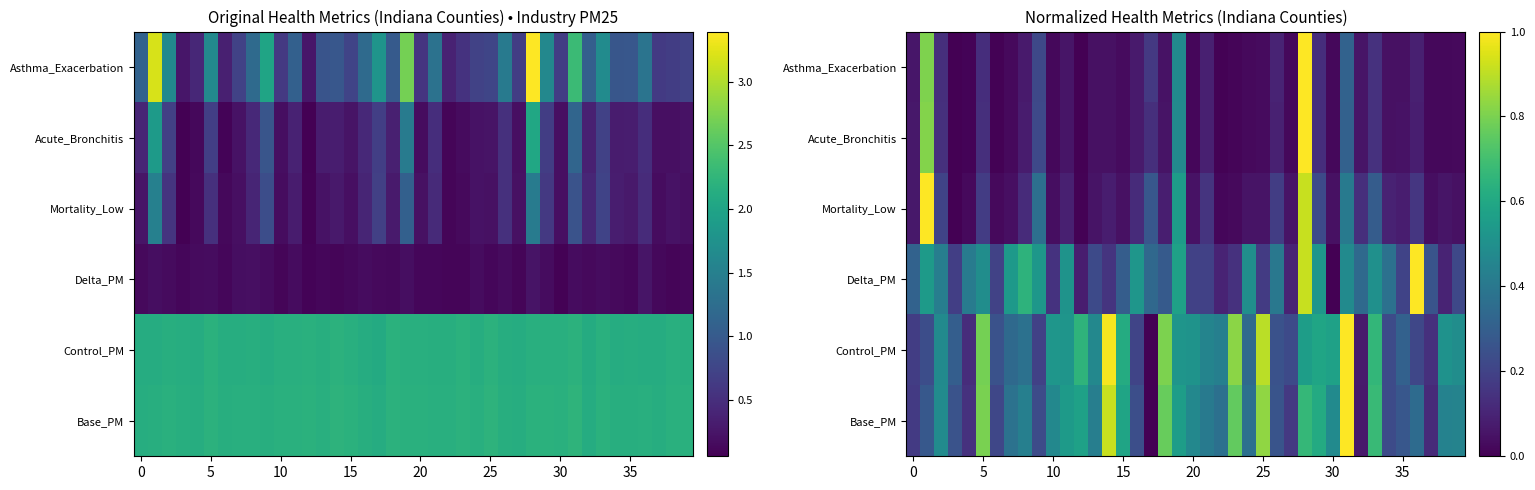

Count the number of data series in this chart.

6